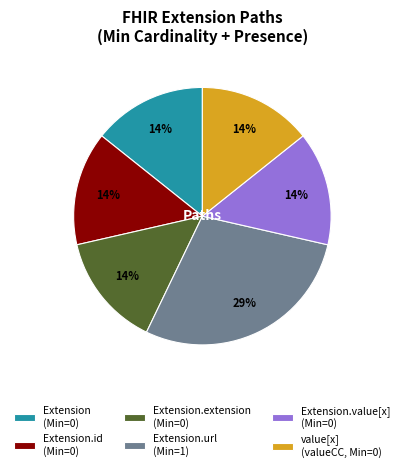

To the nearest percent, what is the average slice percentage?

17%